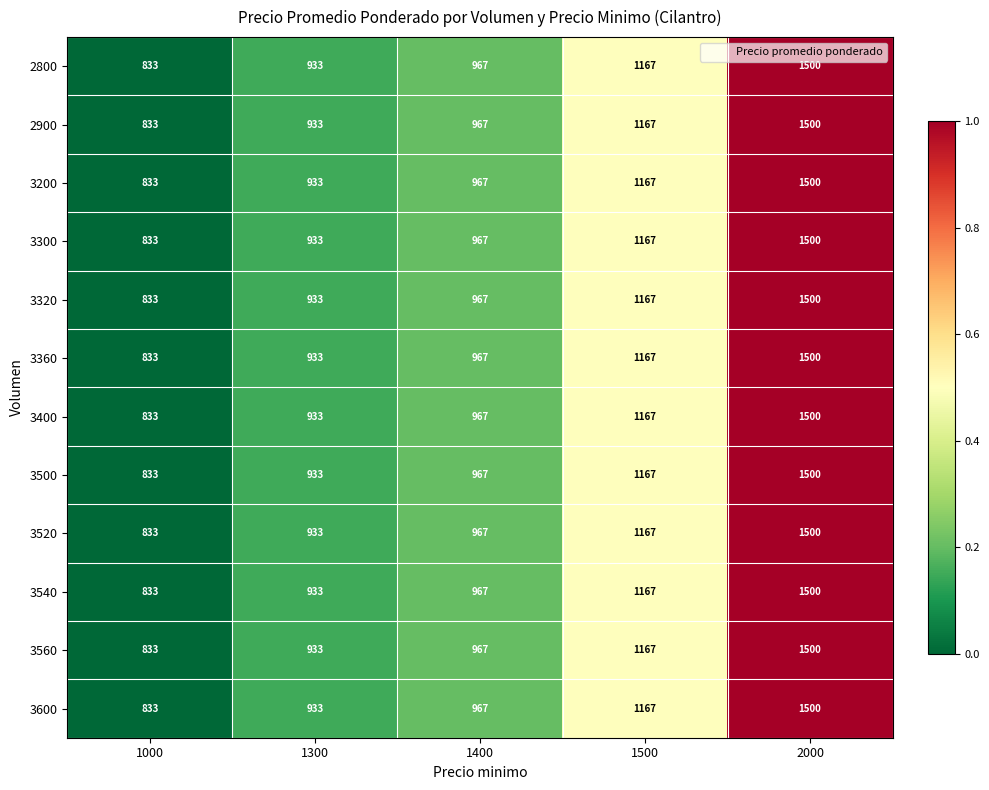

How many series are shown in this chart?

12